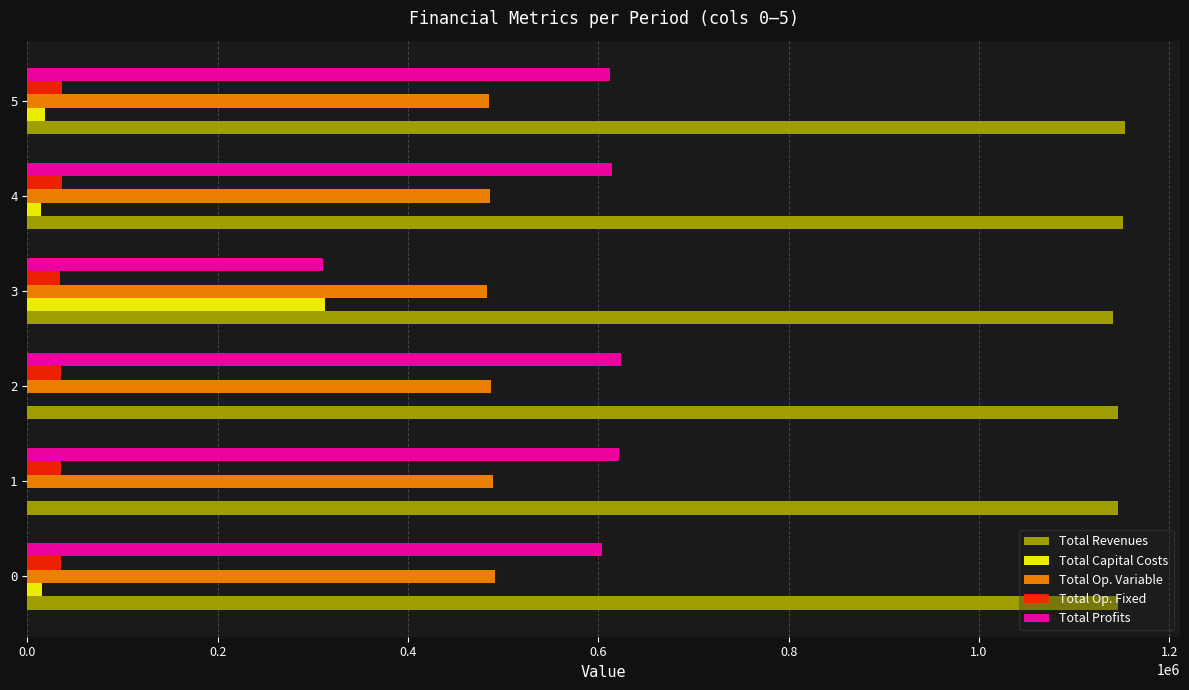

The value of Total Profits at 2 is 623727.3. True or false?

True